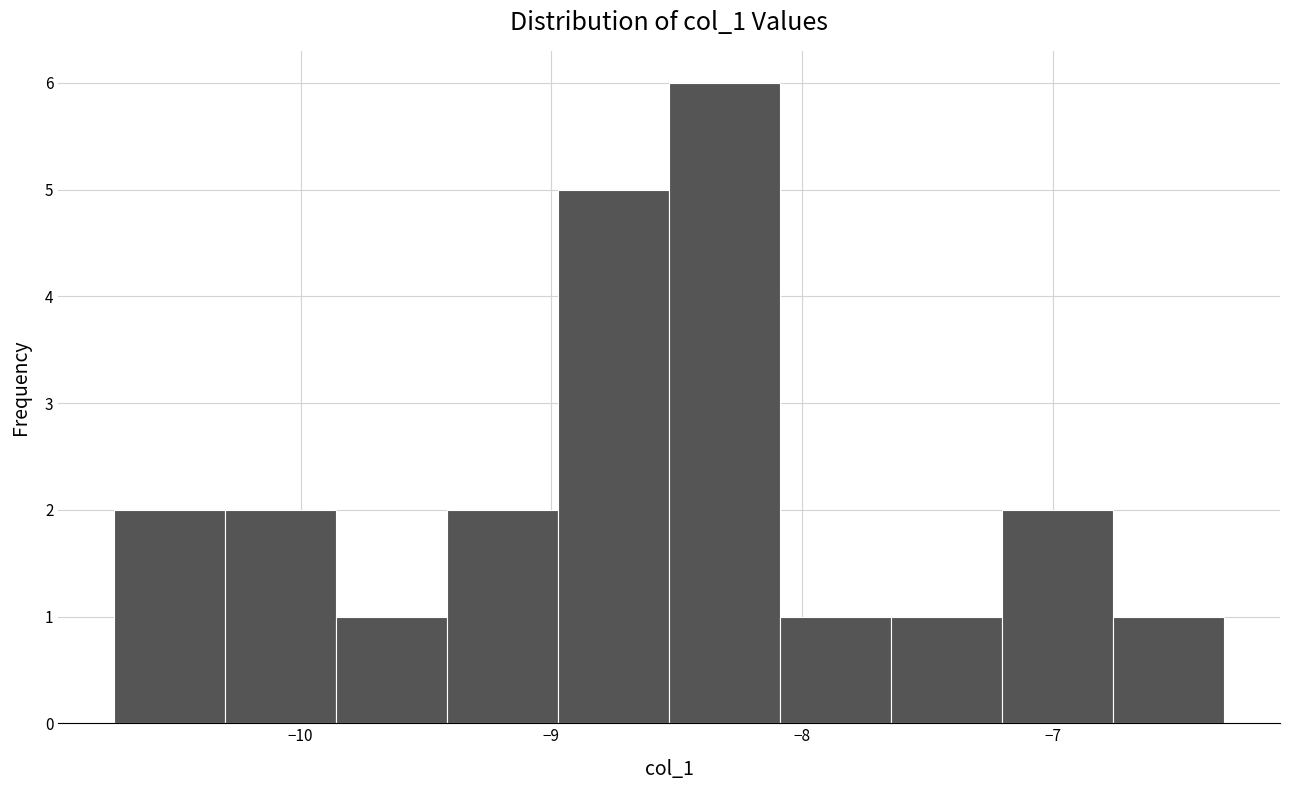

Reading left to right, list every bar in this chart as the range it spans on the x-axis followed by its height. Neither the bar edges nor the heights are printed on the chart, so give them approximately, as read against the axes.

-10.7 to -10.3: 2
-10.3 to -9.9: 2
-9.9 to -9.4: 1
-9.4 to -9.0: 2
-9.0 to -8.5: 5
-8.5 to -8.1: 6
-8.1 to -7.6: 1
-7.6 to -7.2: 1
-7.2 to -6.8: 2
-6.8 to -6.3: 1